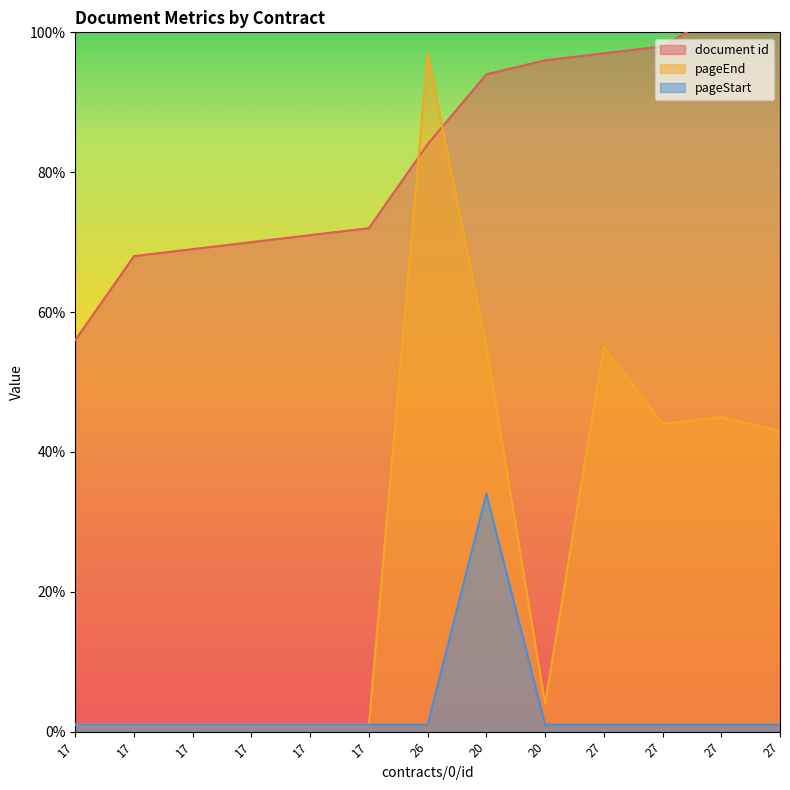

At which category does pageEnd reach its first local peak?

26